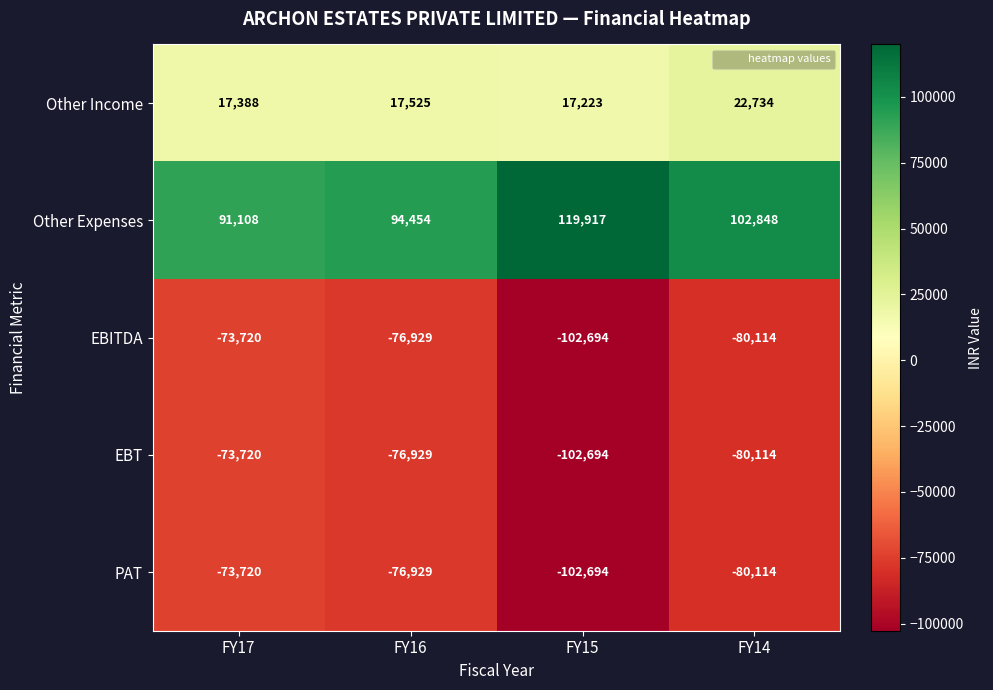

What is the total value across all series at FY14?

-114760